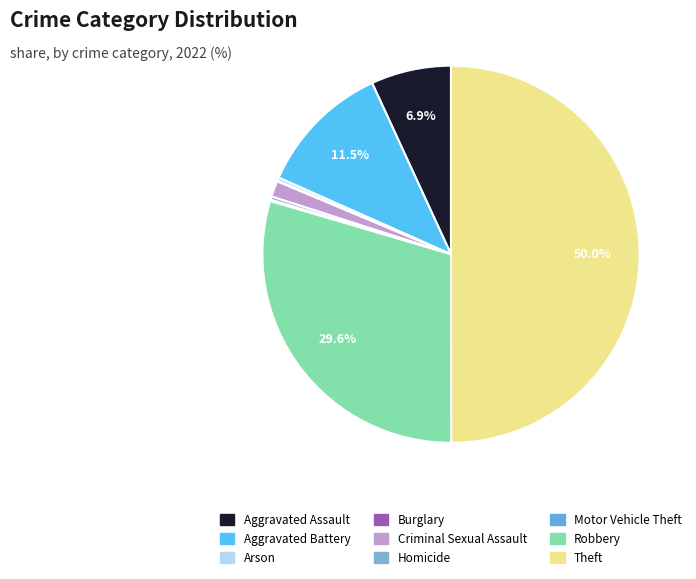

What is the smallest slice in the pie chart?

Burglary